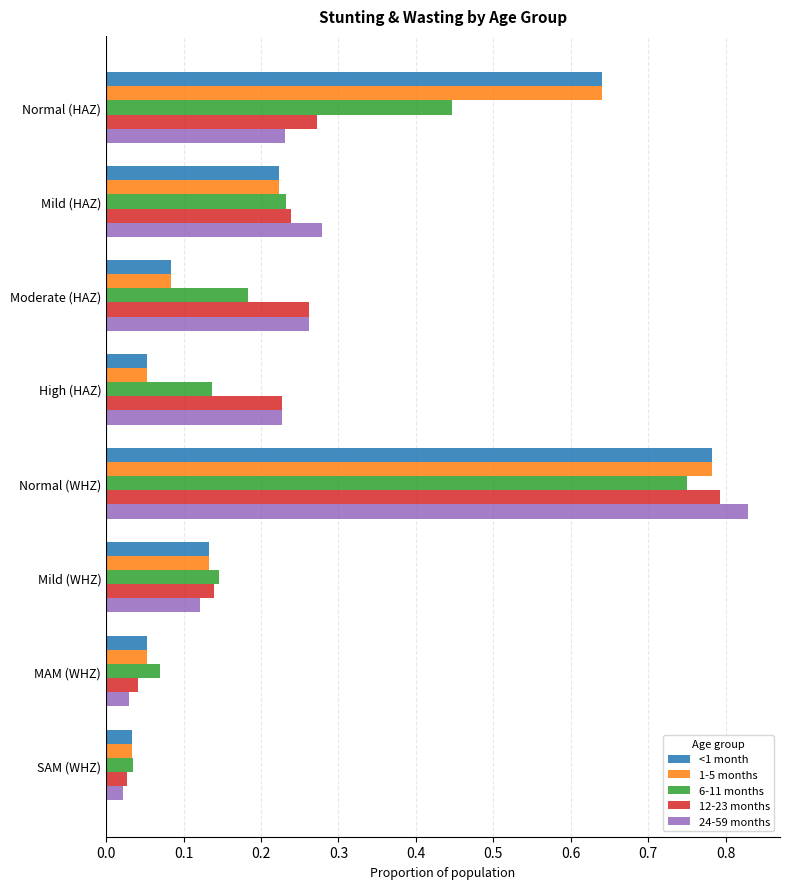

At how many categories does at least one series exceed 0?

8